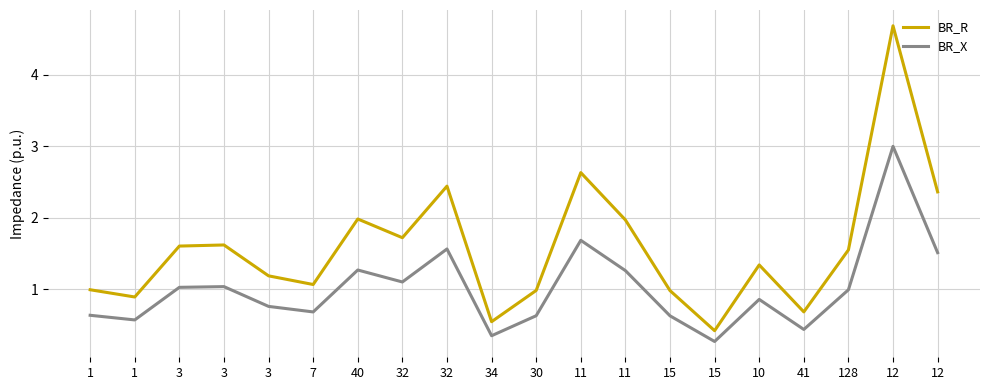

The value of BR_R at 128 is 1.5. True or false?

True